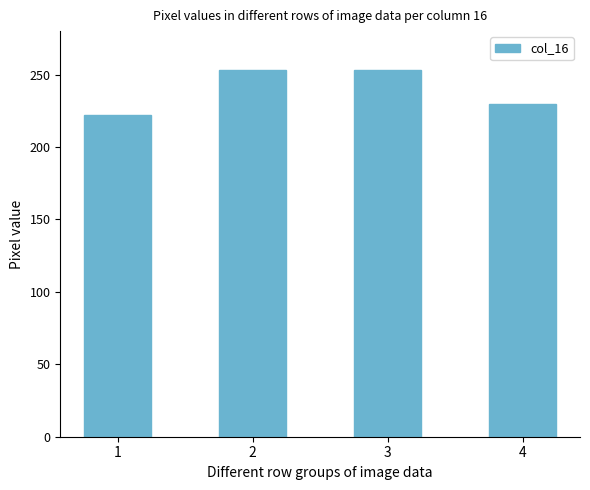

Approximately how many times larger is the value at 3 compared to 4?

1.1